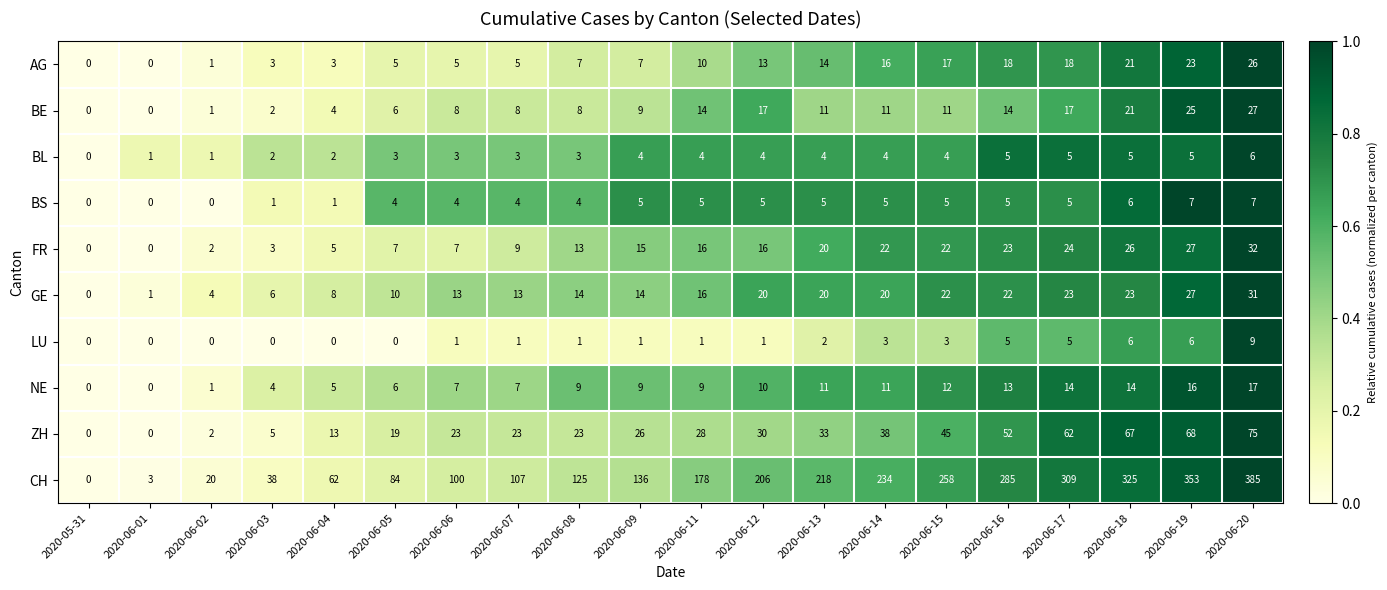

How many values in the BS series are below 5?

9